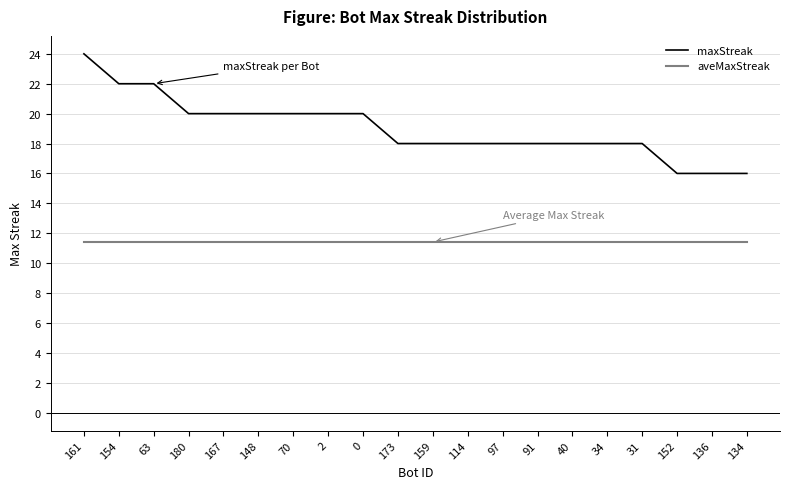

The aveMaxStreak series shows 15.9 at 2. True or false?

False